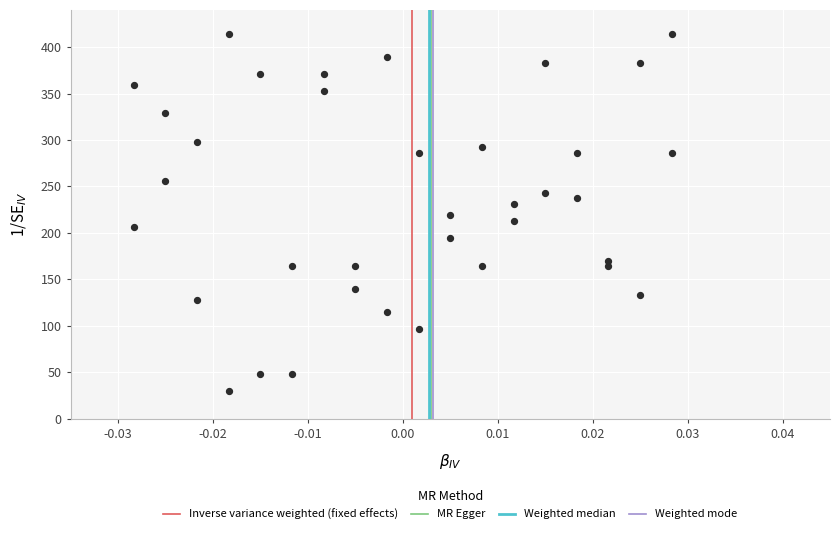

What is the range of Y values (max minus min)?

383.9